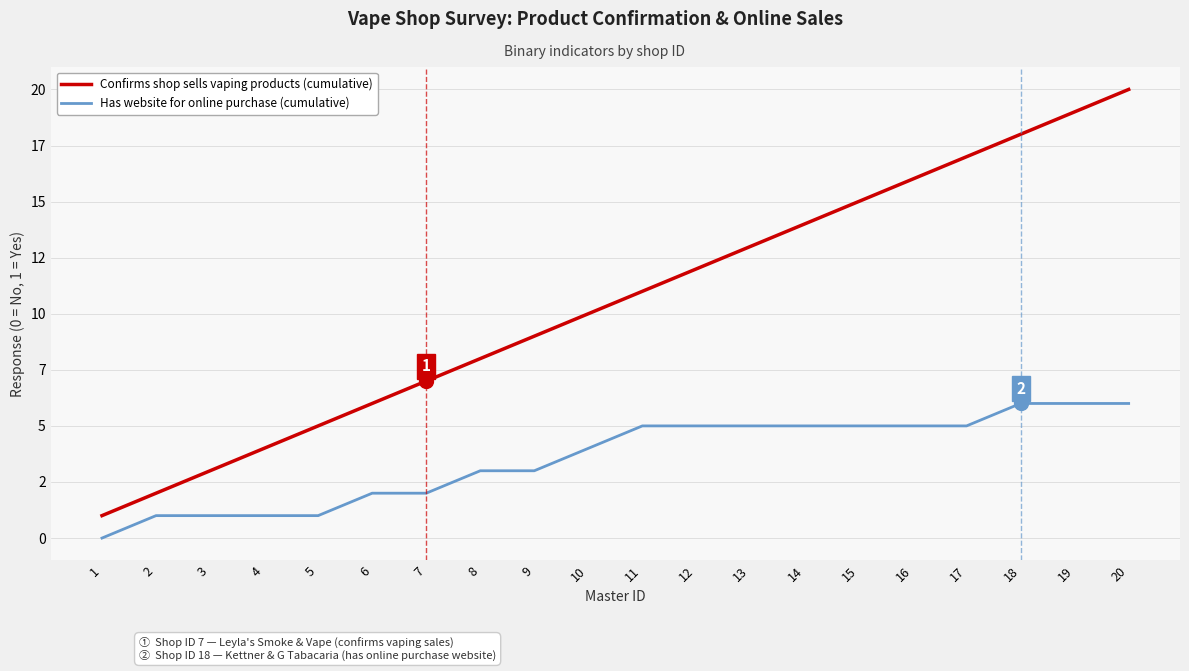

At 19, list the series in order from largest to smallest.

Confirms shop sells vaping products (cumulative), Has website for online purchase (cumulative)